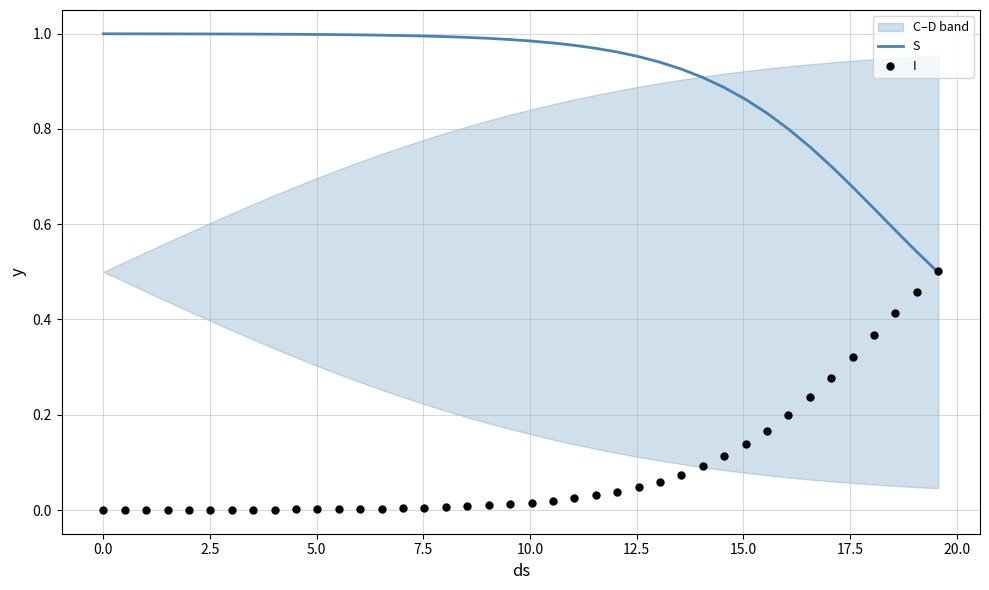

Which series has the largest Y range (max minus min)?

I